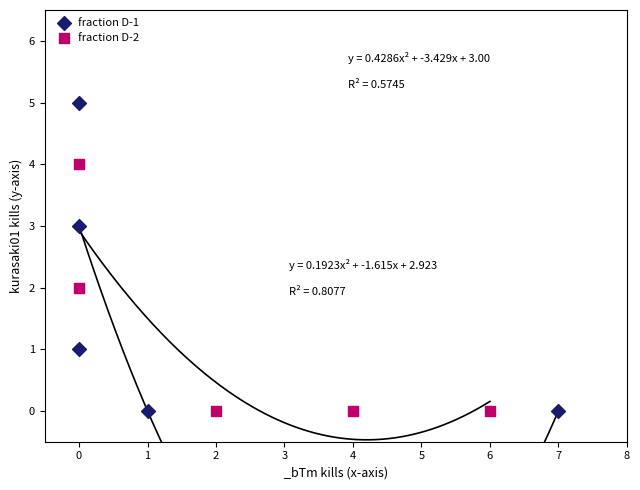

Which series reaches the maximum Y coordinate?

fraction D-1